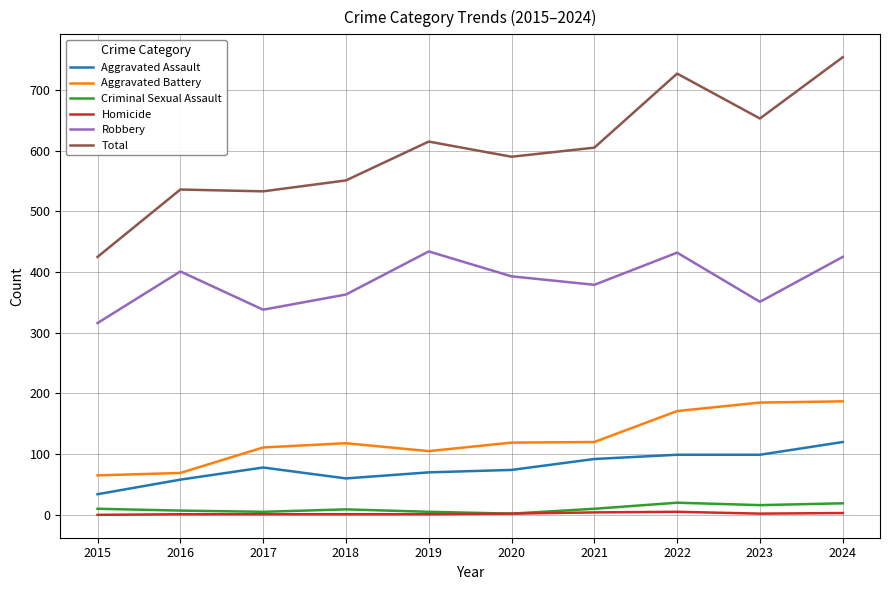

Which series has the largest total across all categories?

Total